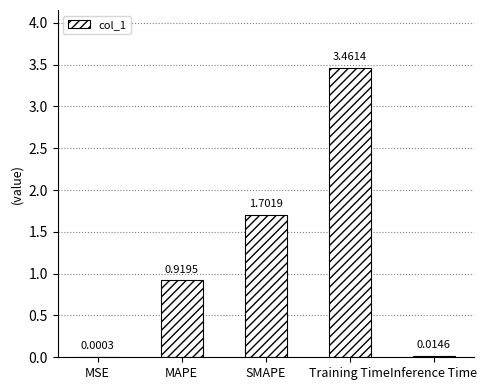

What is the change in value from MSE to MAPE?

+0.9